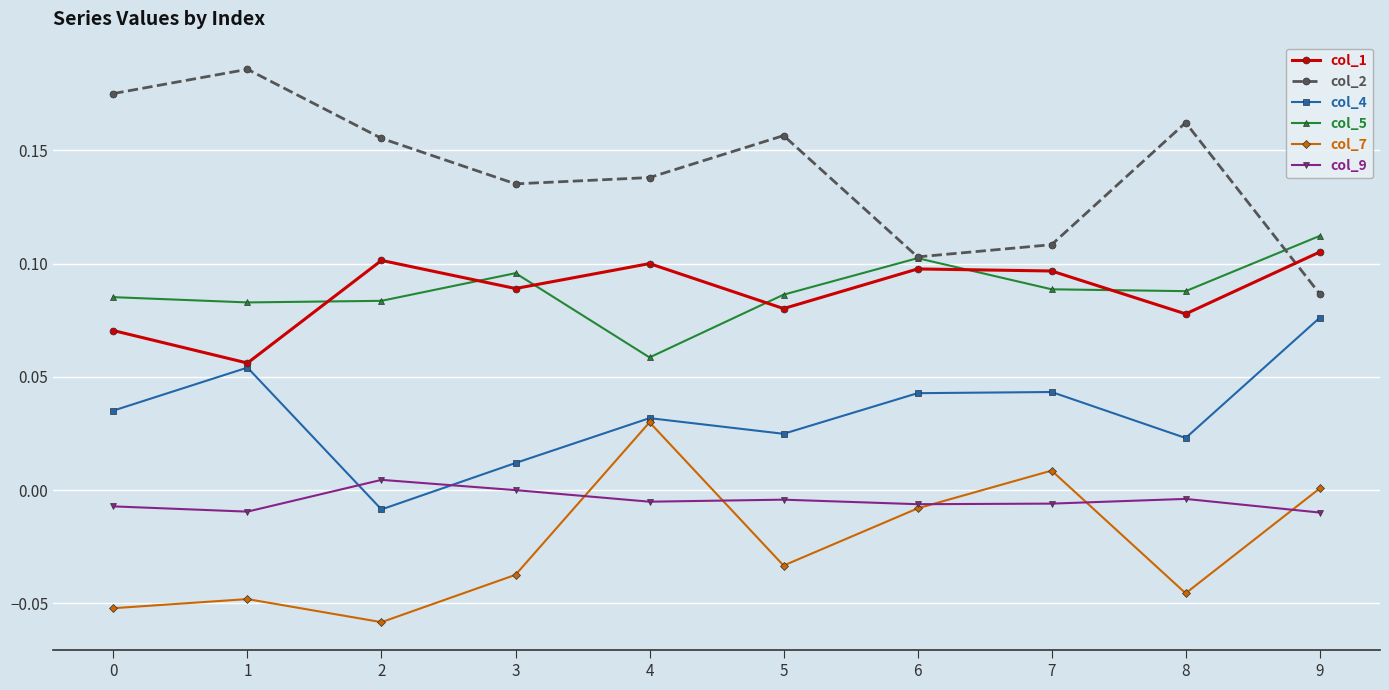

True or false: col_9 and col_1 cross at least once.

False